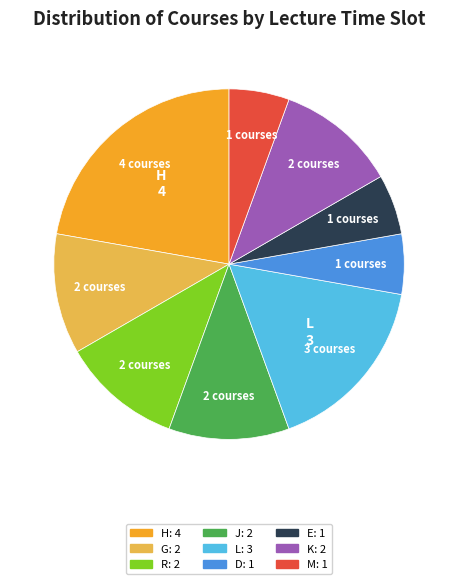

Does any single category account for the majority?

No